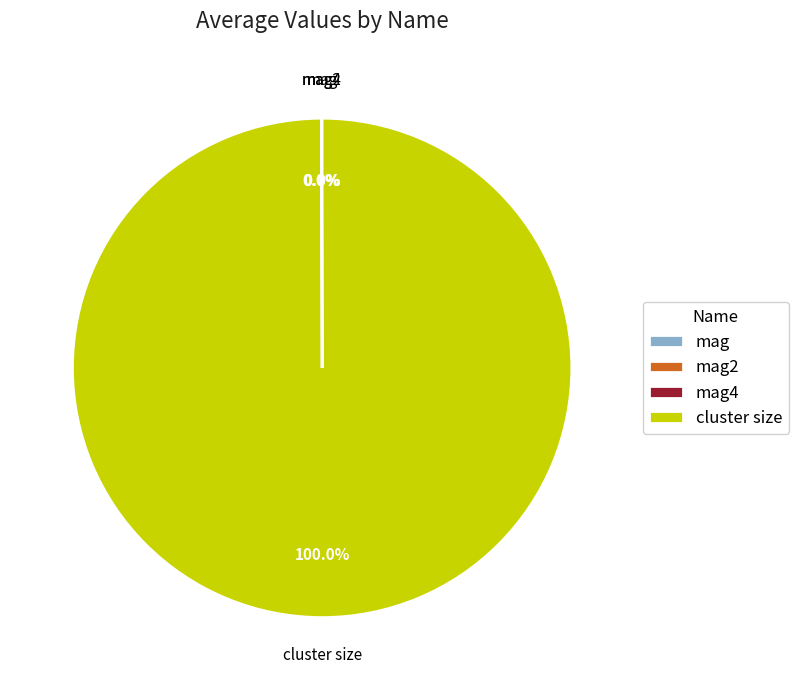

What is the majority slice?

cluster size